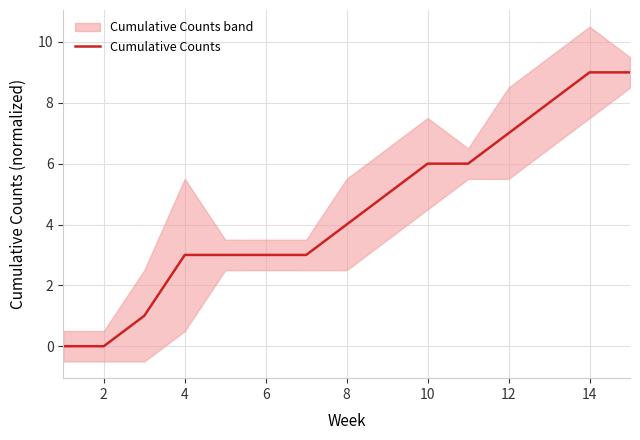

Reading right to left, what are all the values shown in this chart?

9	9	8	7	6	6	5	4	3	3	3	3	1	0	0